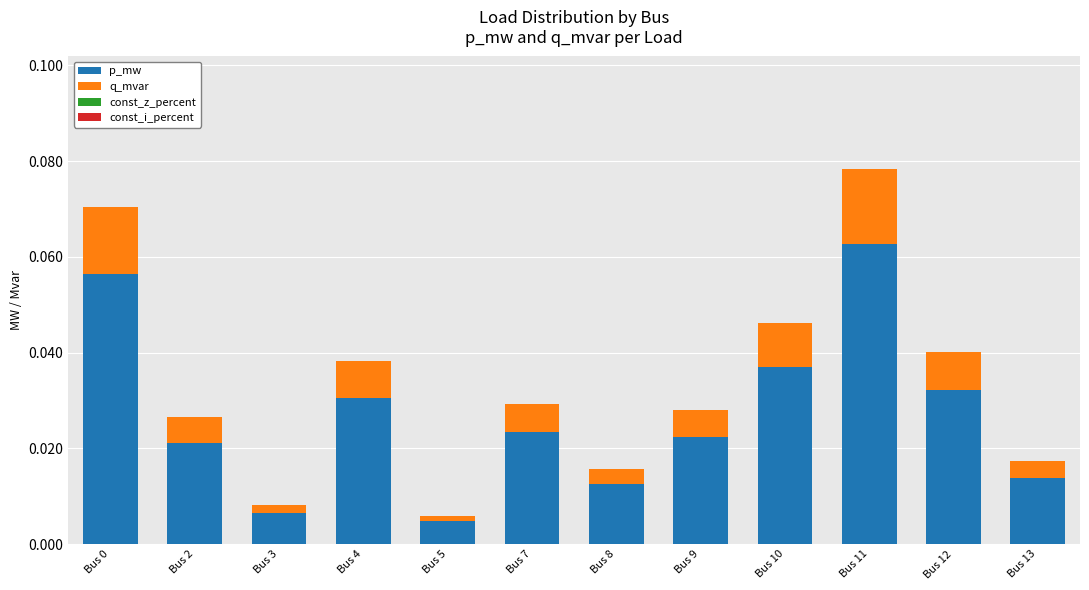

At which label does p_mw reach its peak?

Bus 11